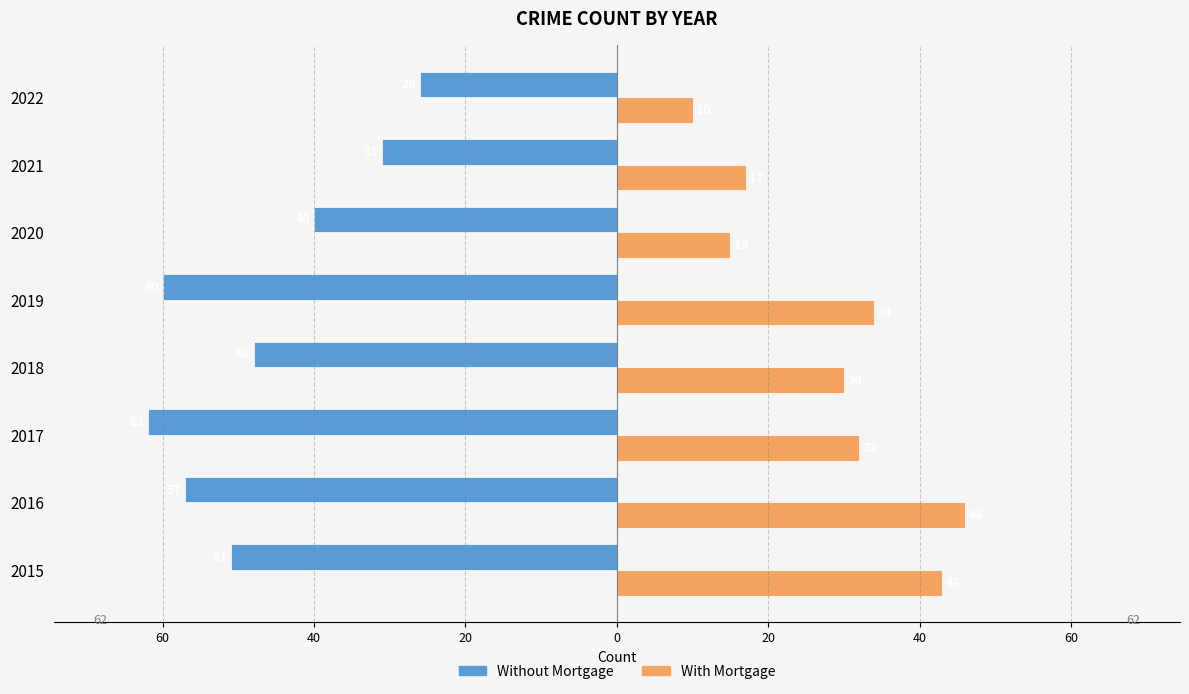

What are all the series names shown in the legend?

Without Mortgage, With Mortgage